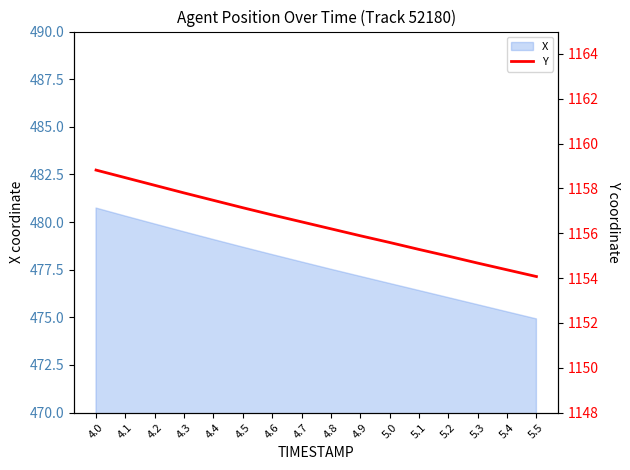

Read the value at 5.0.

1155.6